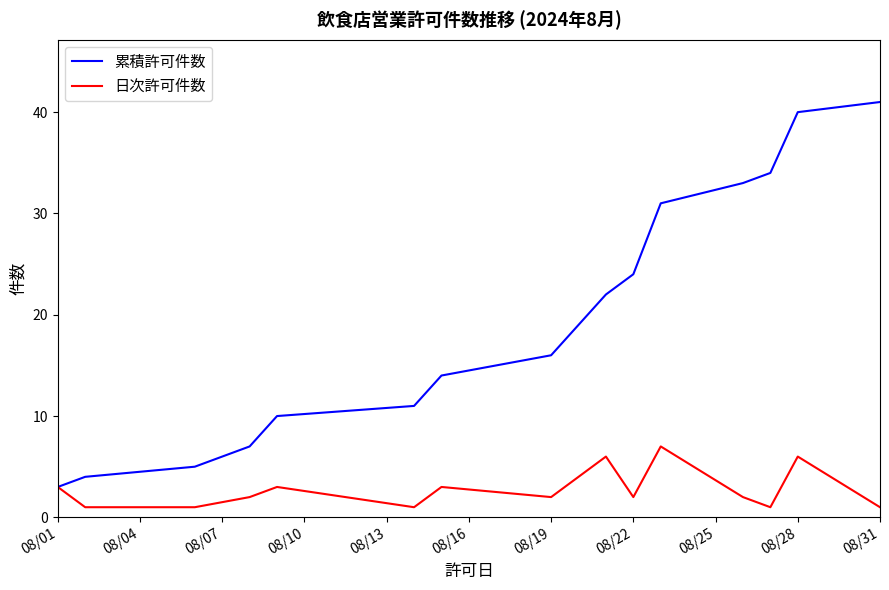

List the series in order of their peak value, highest first.

累積許可件数, 日次許可件数